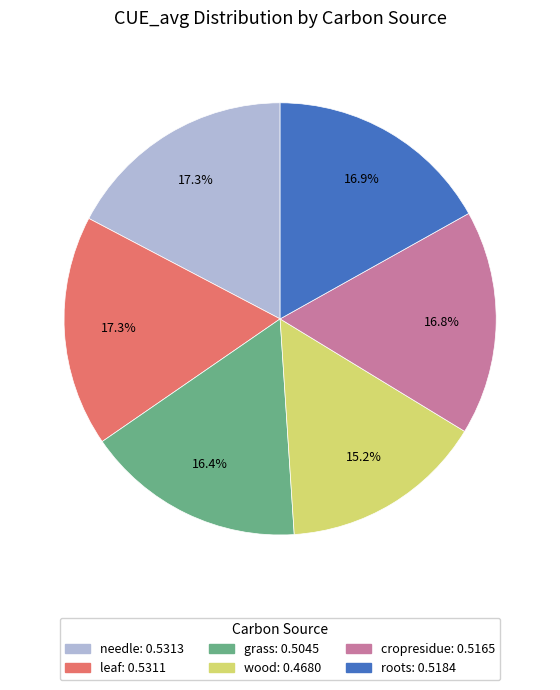

Which category has the smallest portion of the pie?

wood